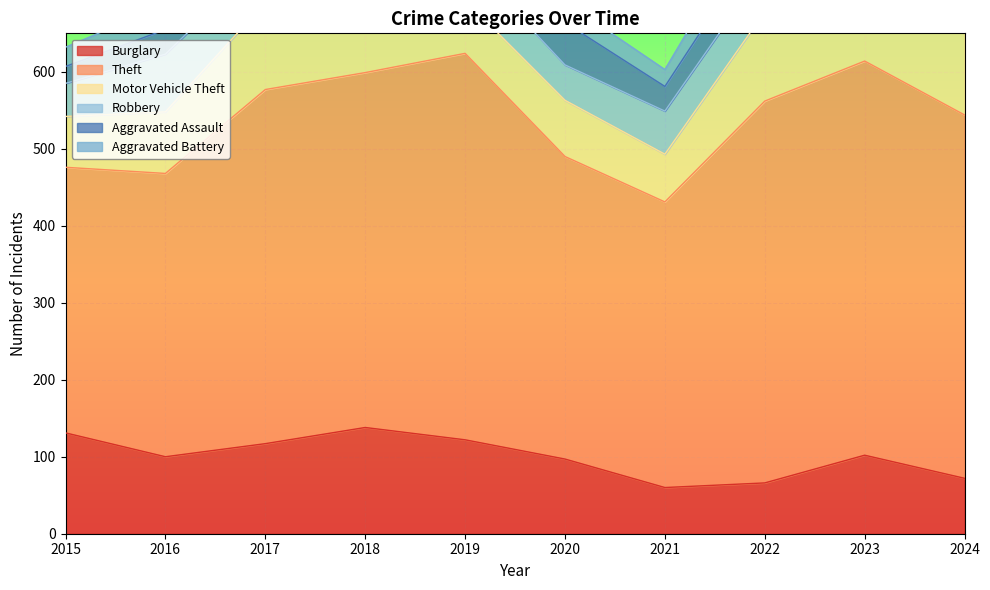

Which series changed the most between 2017 and 2018?

Motor Vehicle Theft